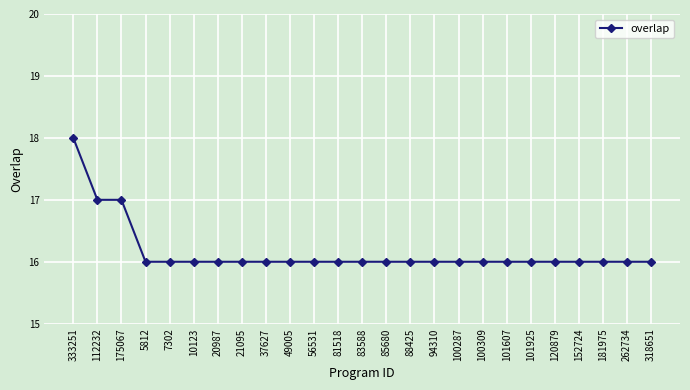

What is the maximum value shown in the chart?

18